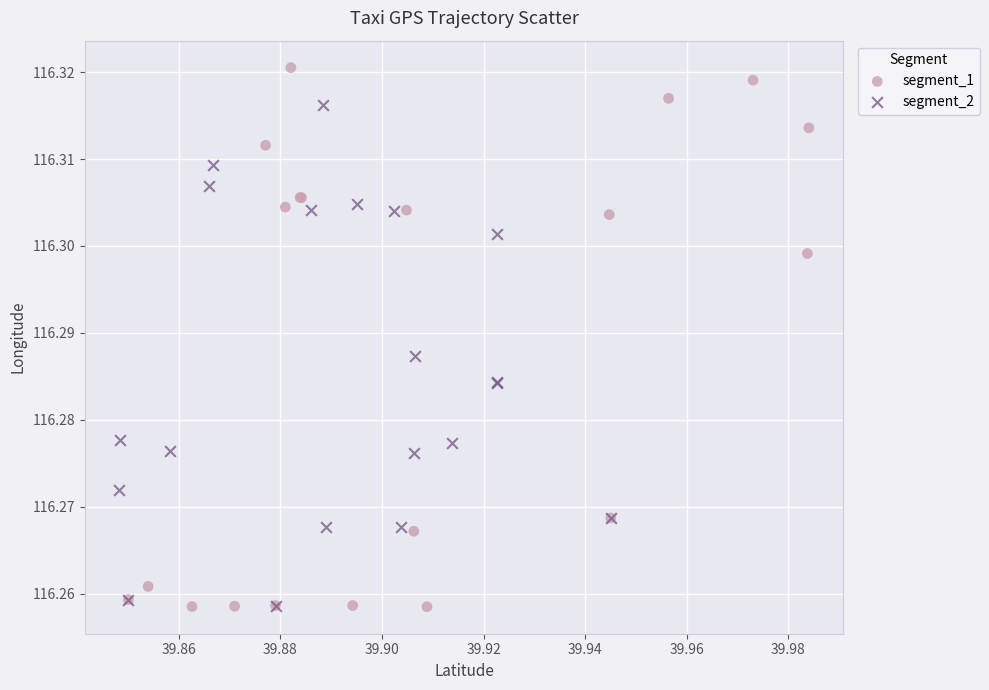

Which series has the largest Y range (max minus min)?

segment_1